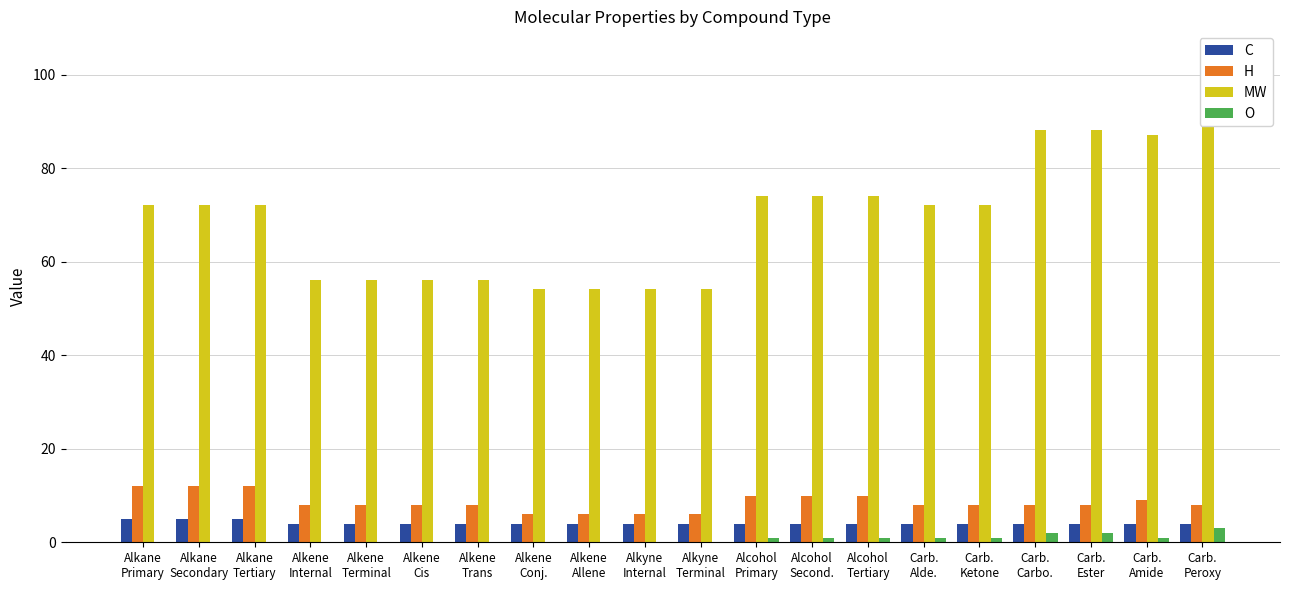

Where is MW nearest to the value 79?

Alcohol
Primary